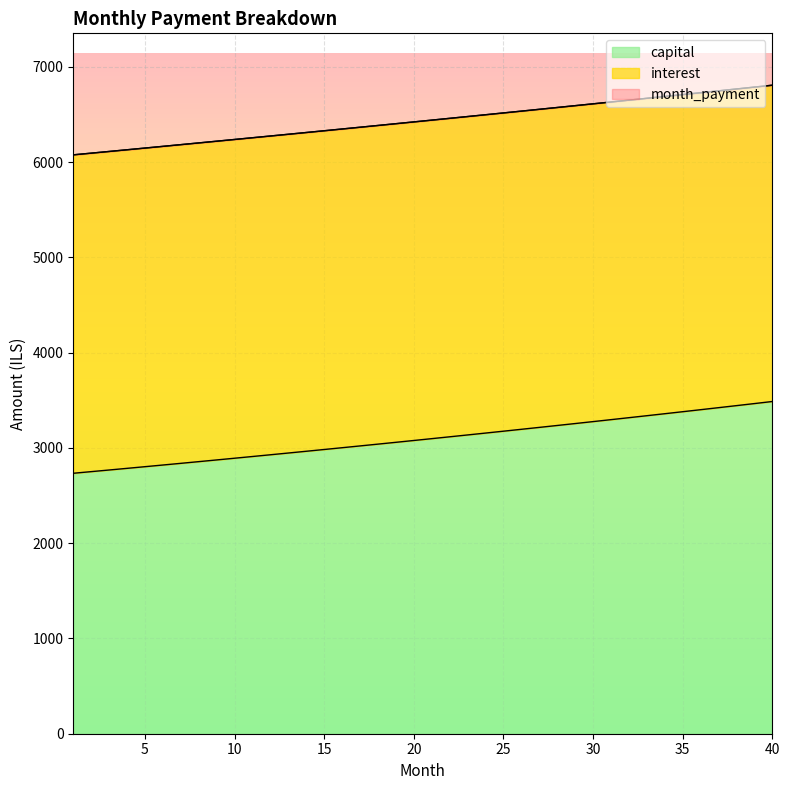

What is the maximum value for capital?

3487.9